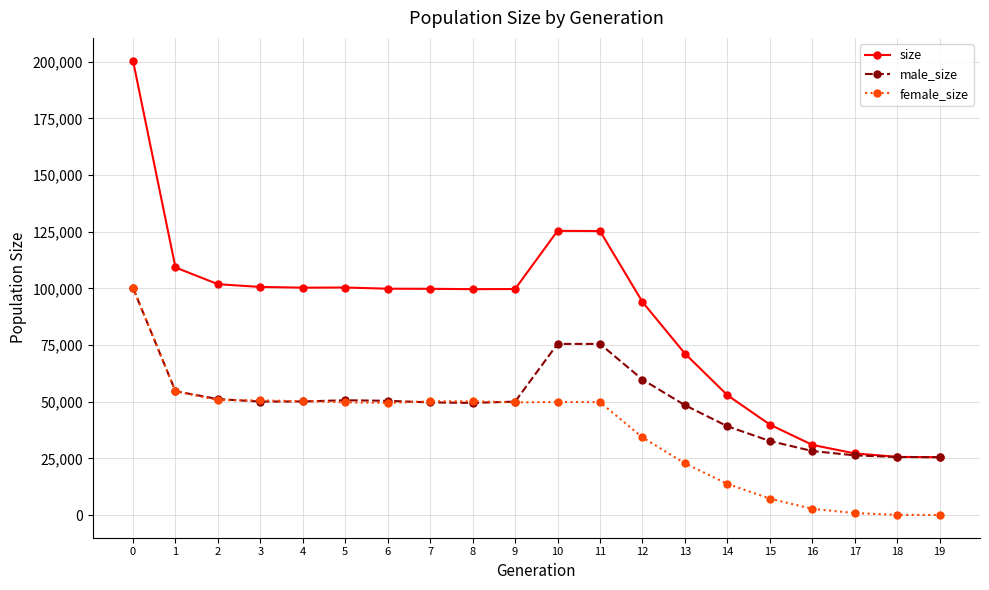

What is the difference between the maximum and minimum values in the male_size series?

74714